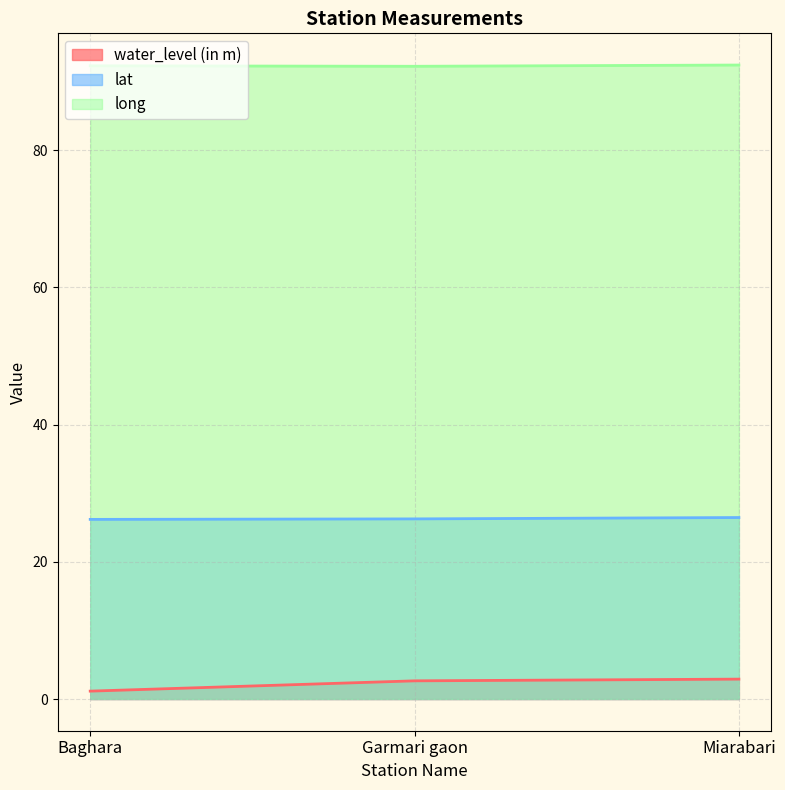

Does the chart have visible grid lines?

Yes